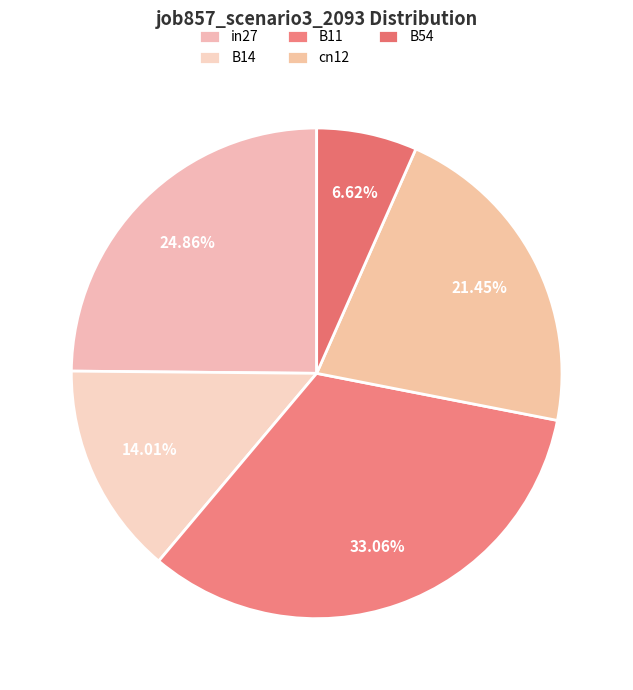

Is it true that B14 is 14% of the pie?

True